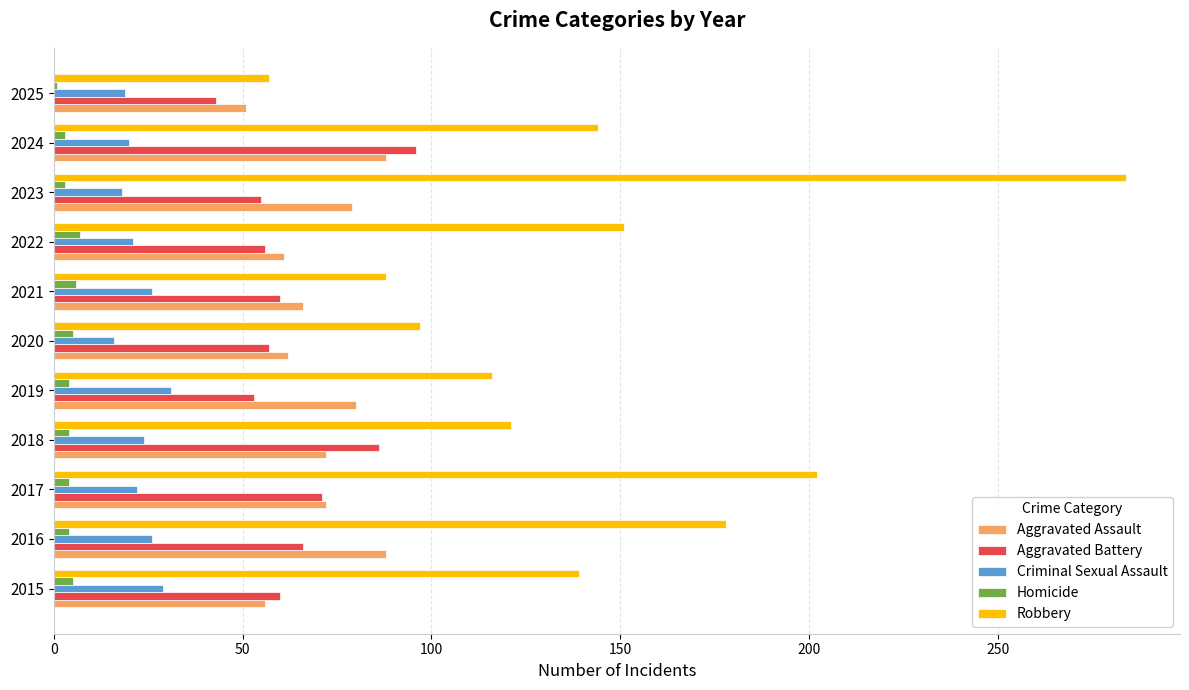

Rank the series at 2018 from highest to lowest value.

Robbery, Aggravated Battery, Aggravated Assault, Criminal Sexual Assault, Homicide